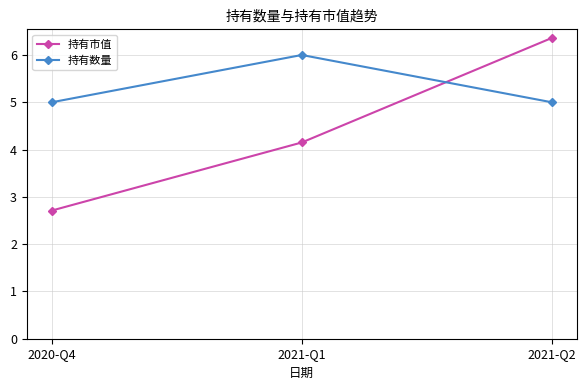

What is the minimum value for 持有数量?

5.0